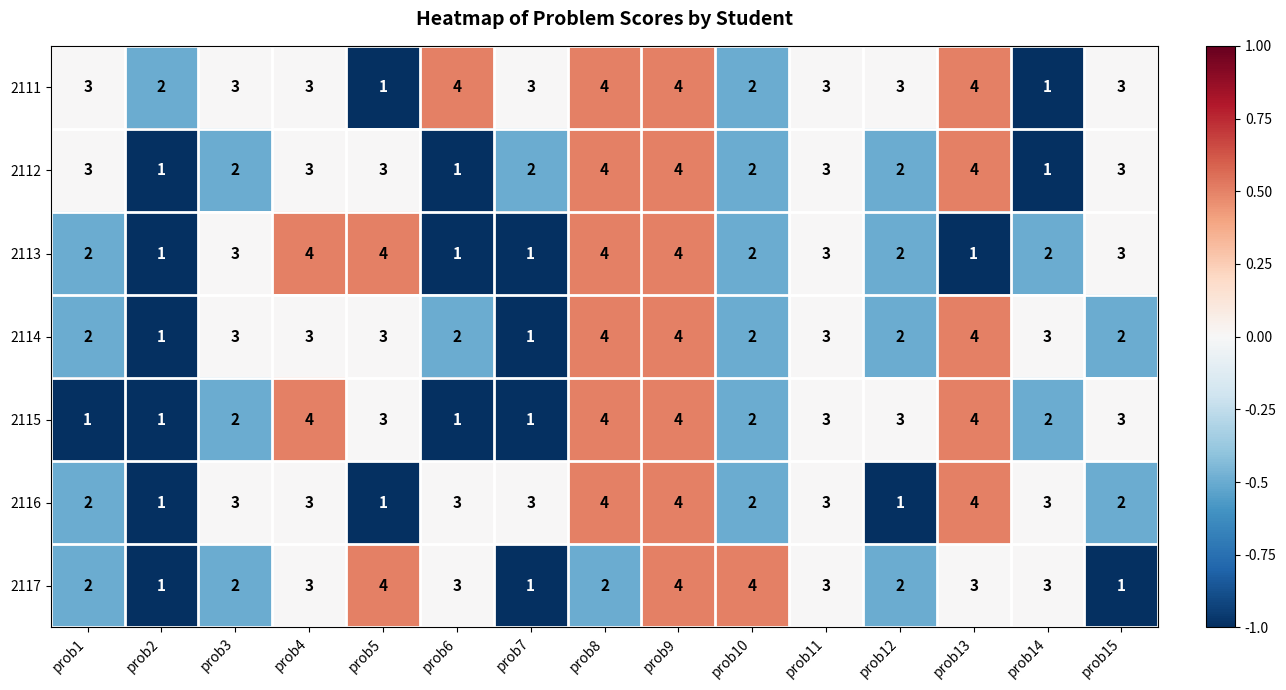

What is the total value across all series at prob12?

15